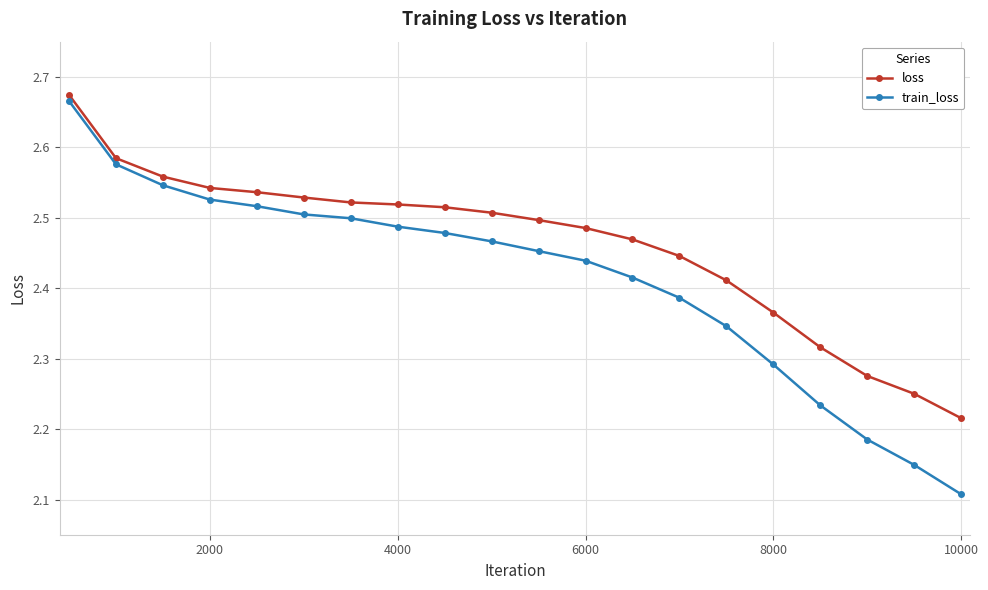

Which series has the largest total across all categories?

loss